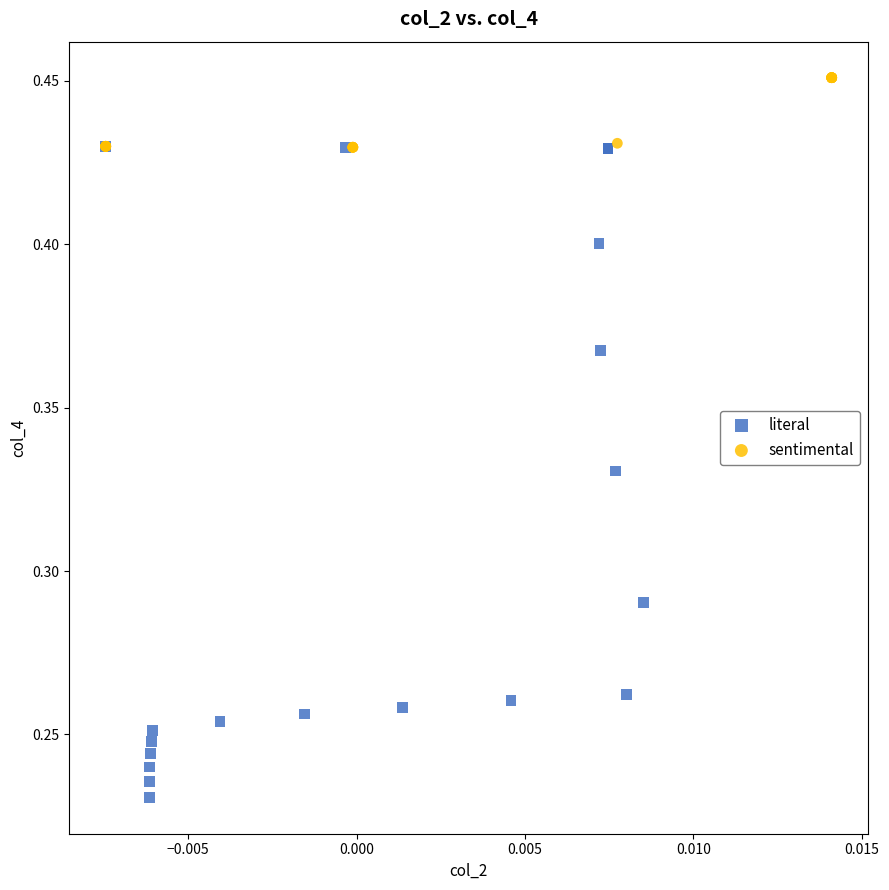

Which series reaches the minimum Y coordinate?

literal